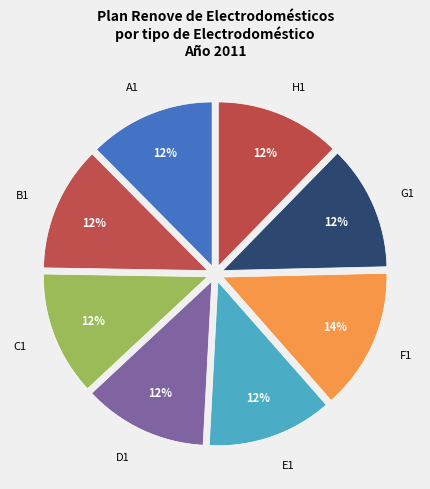

How many slices are in this pie chart?

8